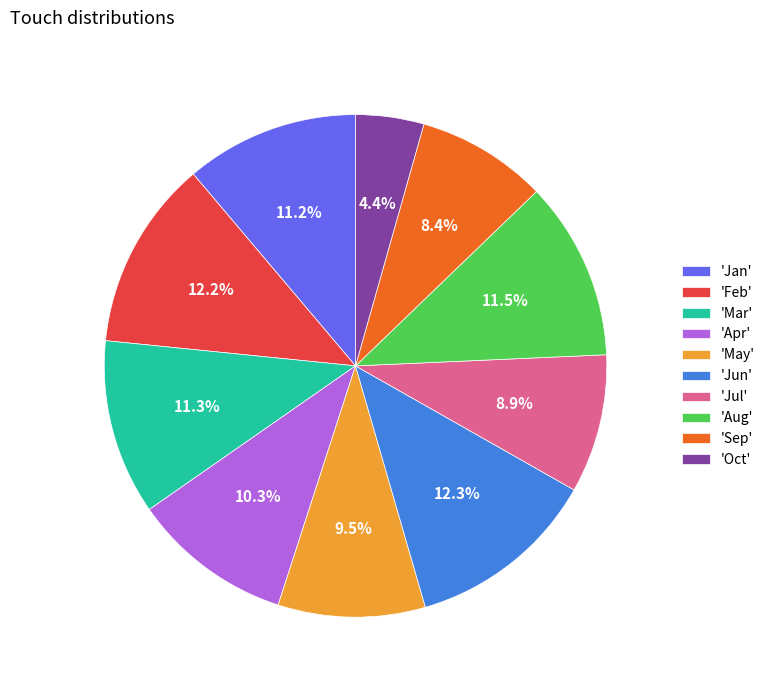

Which category has the smallest portion of the pie?

'Oct'